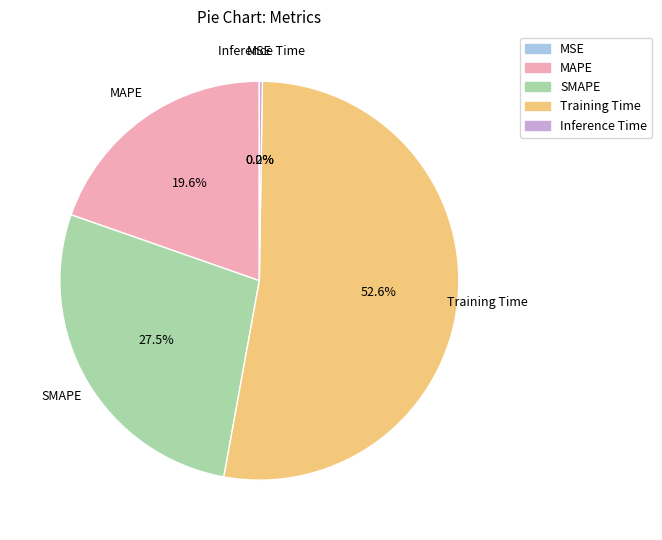

Is Training Time the majority of the pie?

Yes